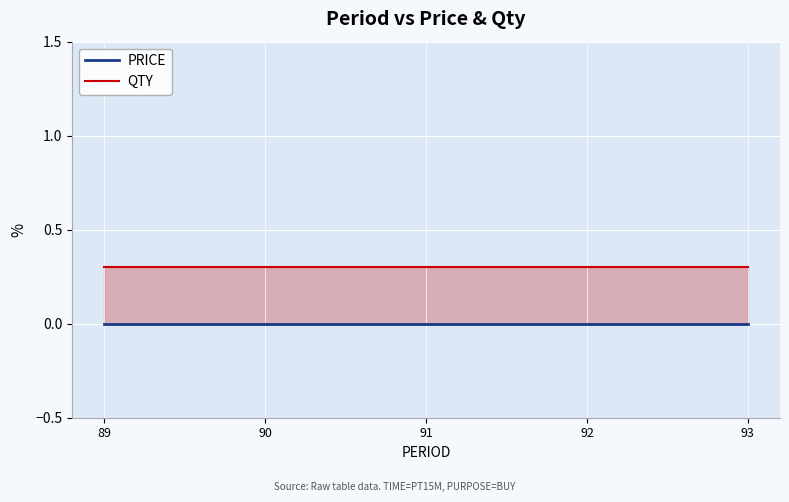

Reading right to left, list all the values displayed in this chart.

PRICE: 0.0	0.0	0.0	0.0	0.0
QTY: 0.3	0.3	0.3	0.3	0.3